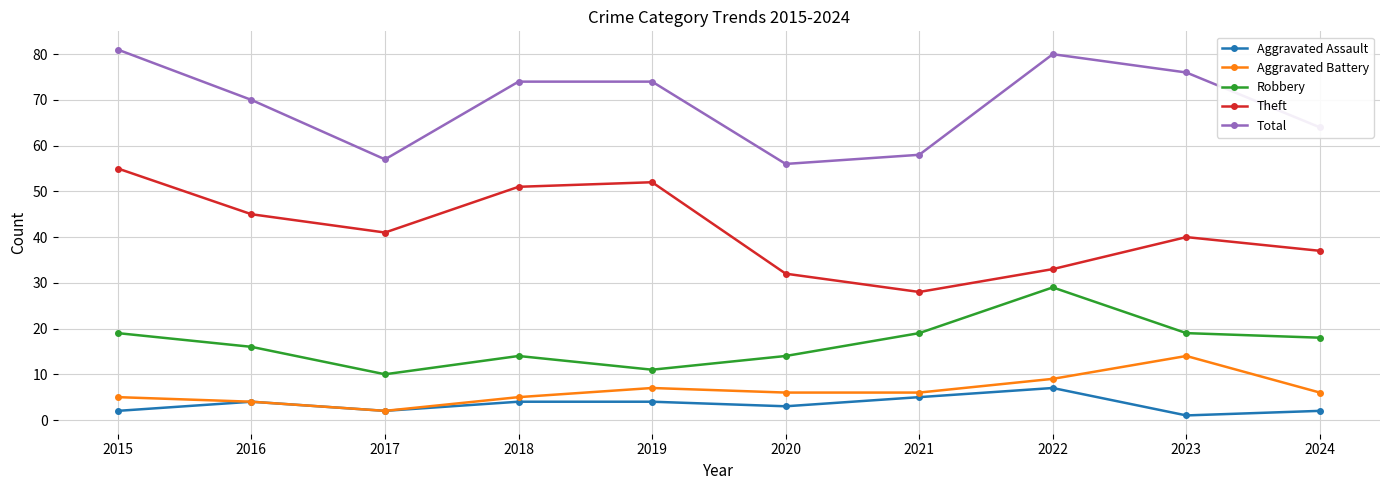

At which label does Total first exceed 74?

2015